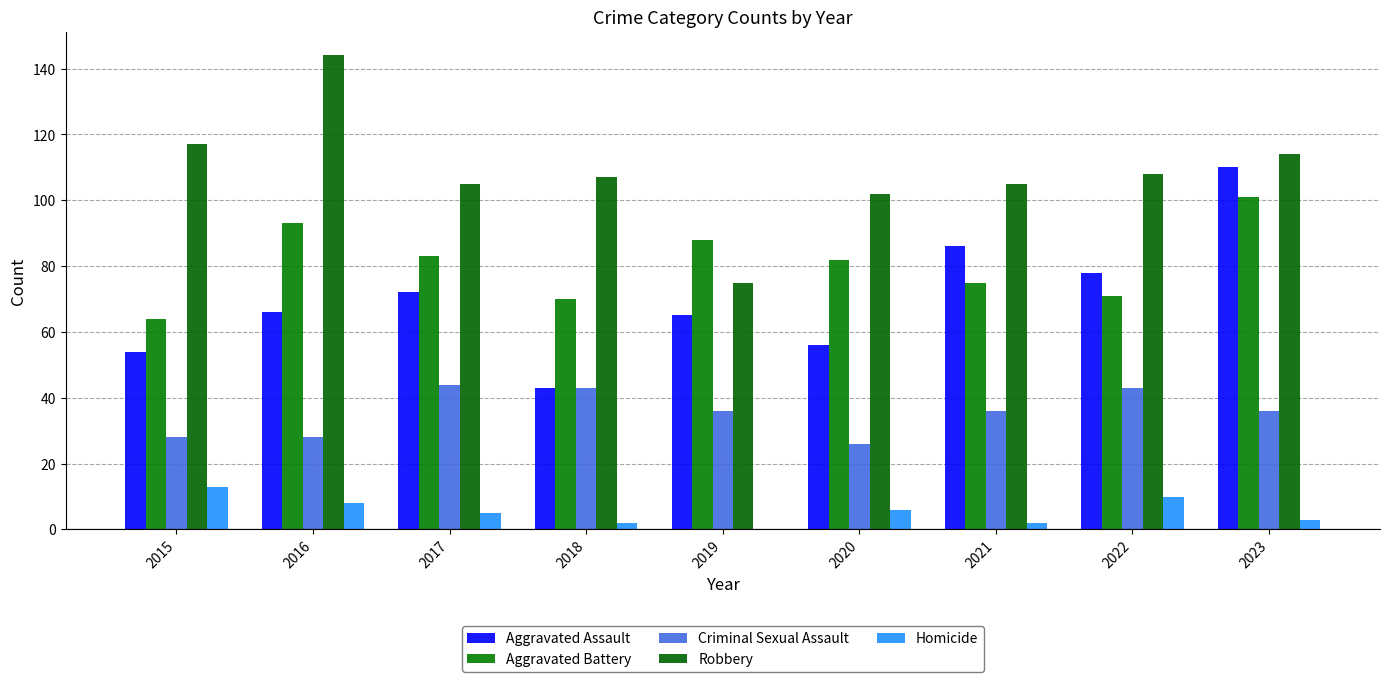

Are the bars grouped side by side (vs. stacked)?

Yes